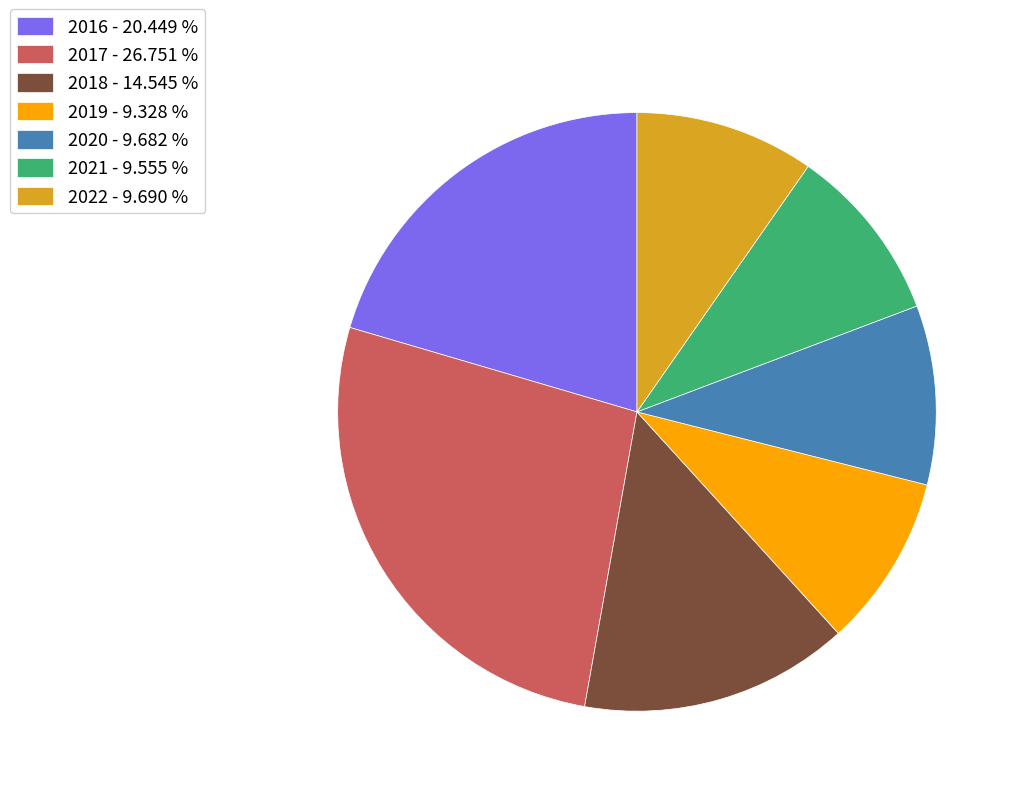

How many slices are in this pie chart?

7